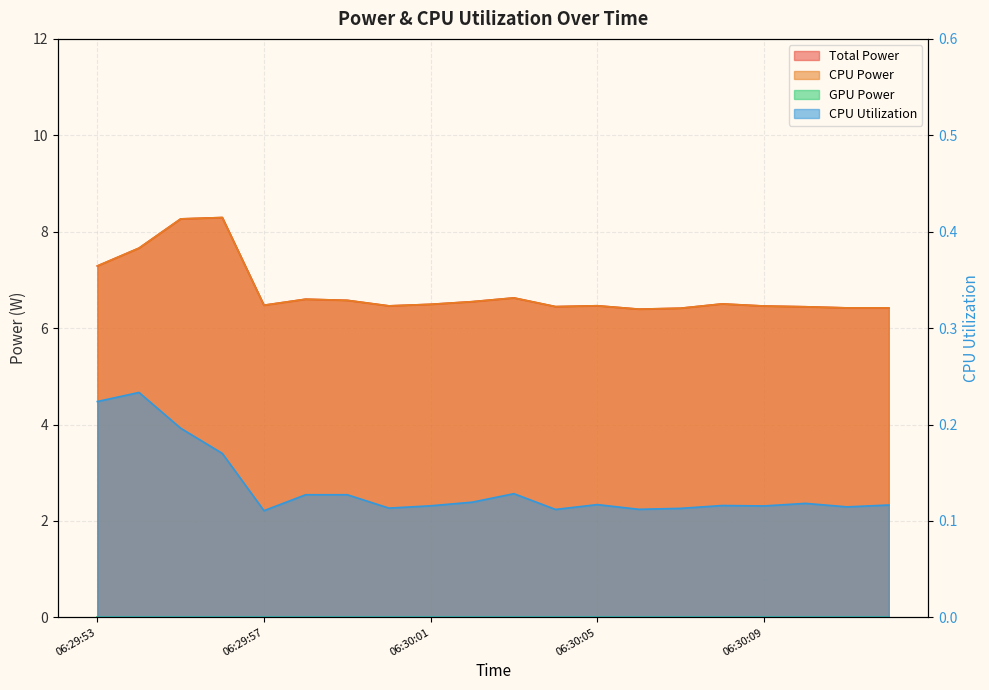

Does the chart display data point markers on the line(s)?

No